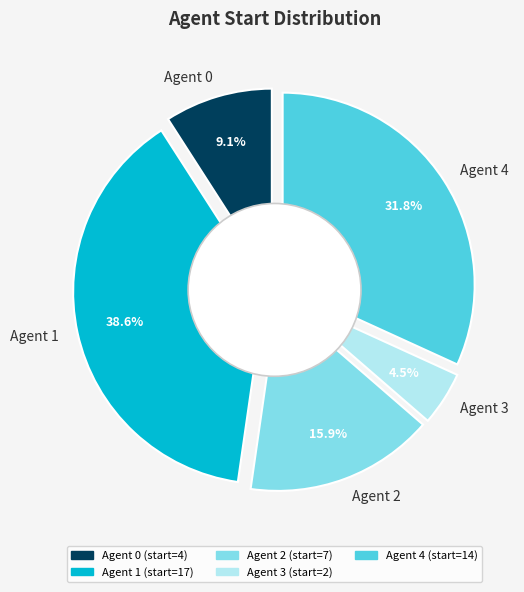

What is the total percentage of Agent 2 and Agent 4?

47.7%